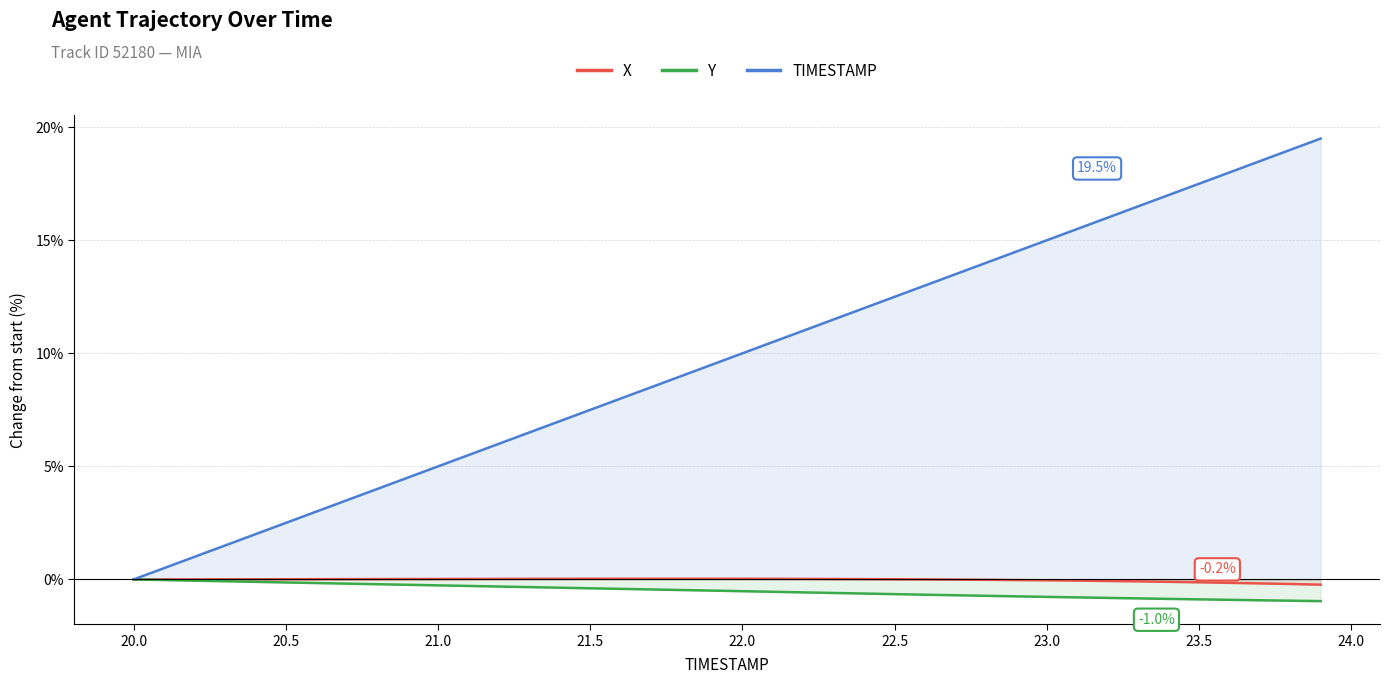

Which series has the largest total across all categories?

TIMESTAMP